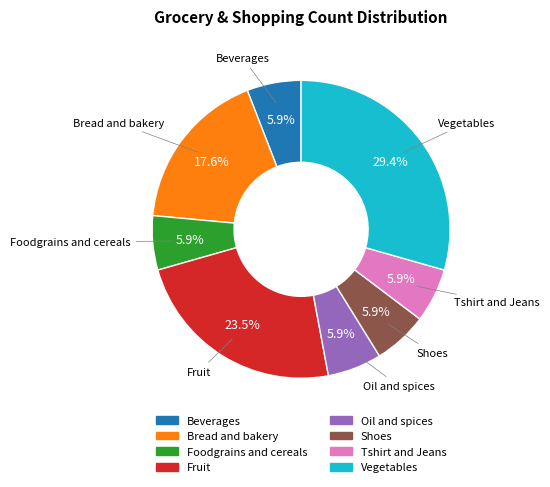

Which slice is the largest?

Vegetables